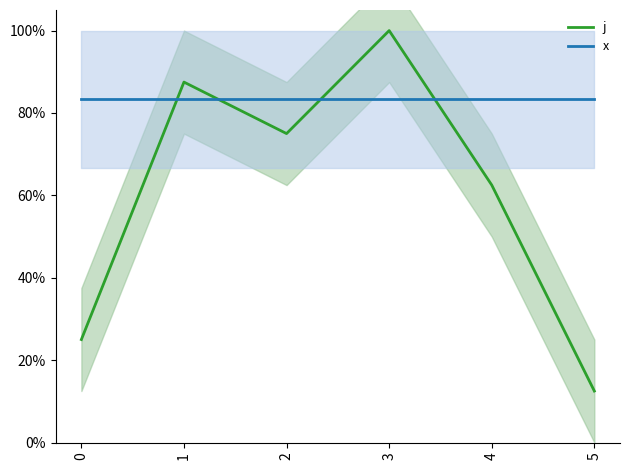

The value of j at 3 is 0.4. True or false?

False